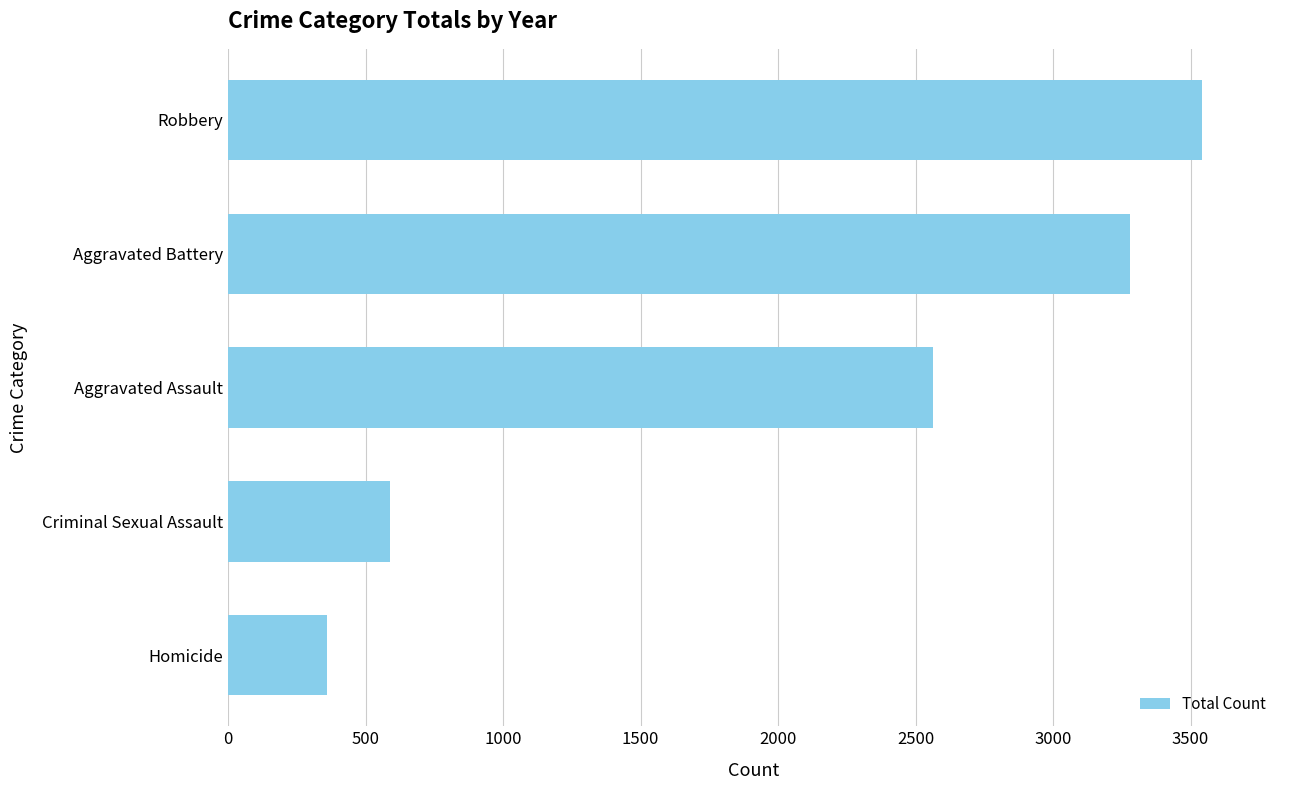

The chart shows a value of 361 at Homicide. True or false?

True